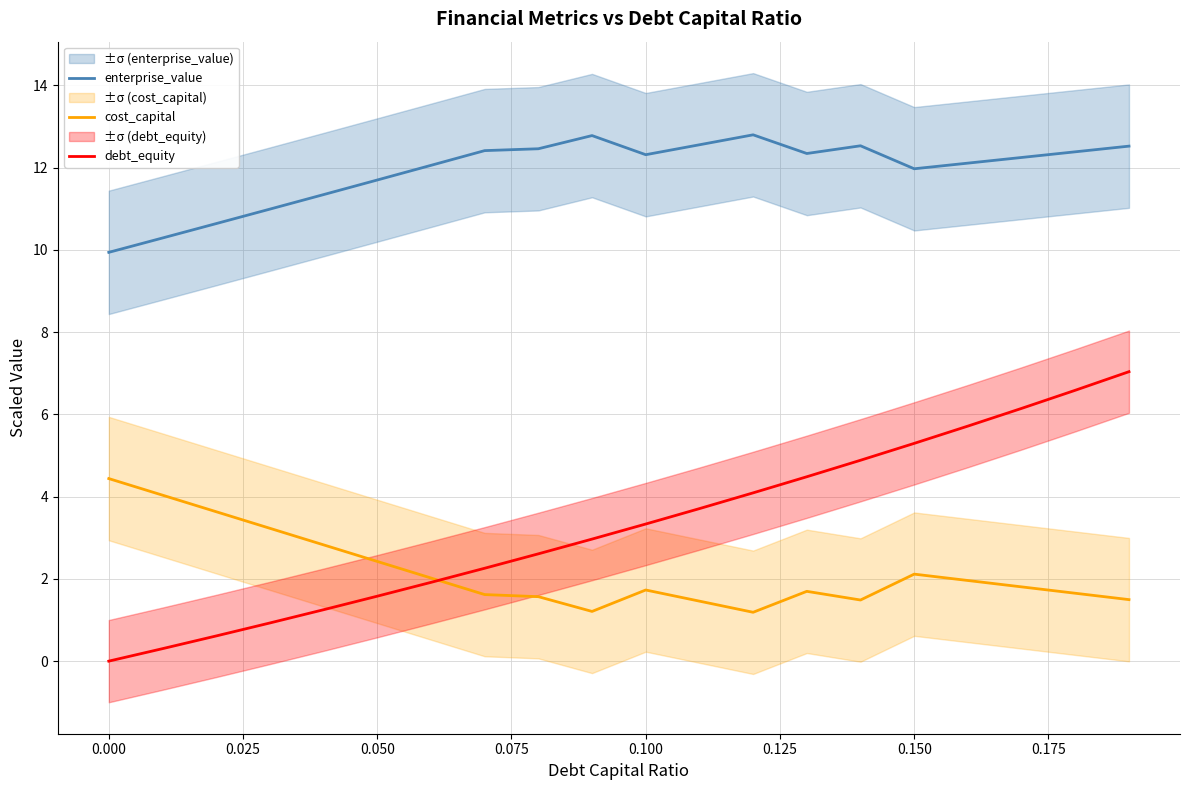

True or false: enterprise_value and cost_capital intersect in this chart.

False